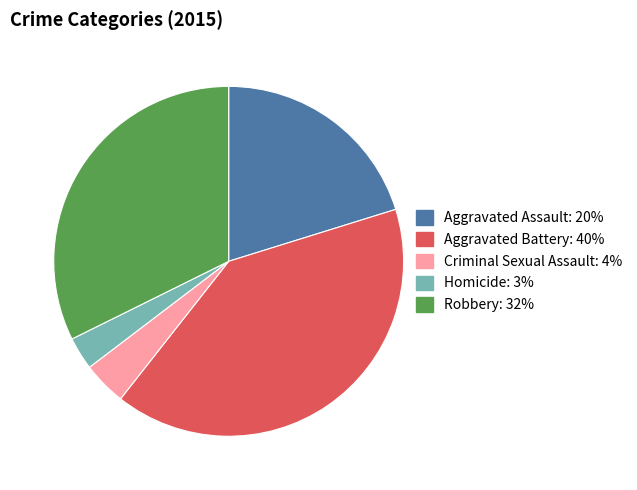

What is the ratio of the value at Aggravated Assault to the value at Aggravated Battery?

0.5